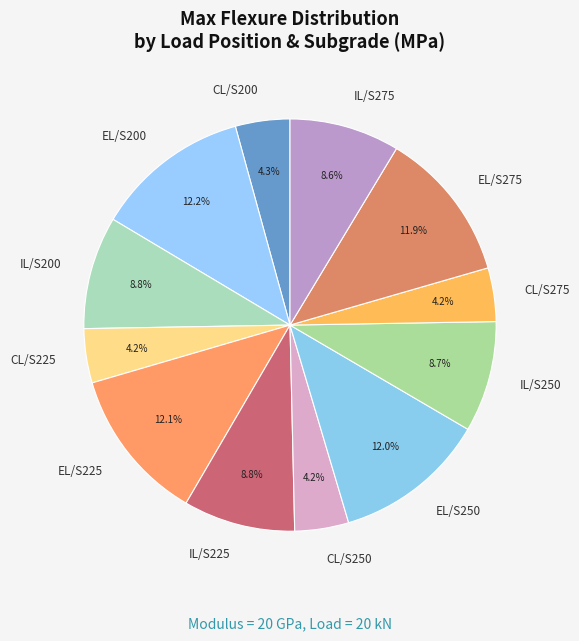

What percentage is NOT represented by CL/S225?

95.8%